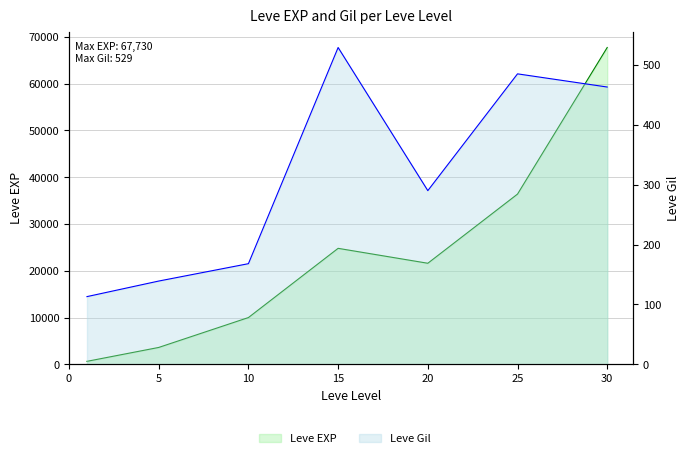

Is it true that Leve Gil equals 463 at 30?

True